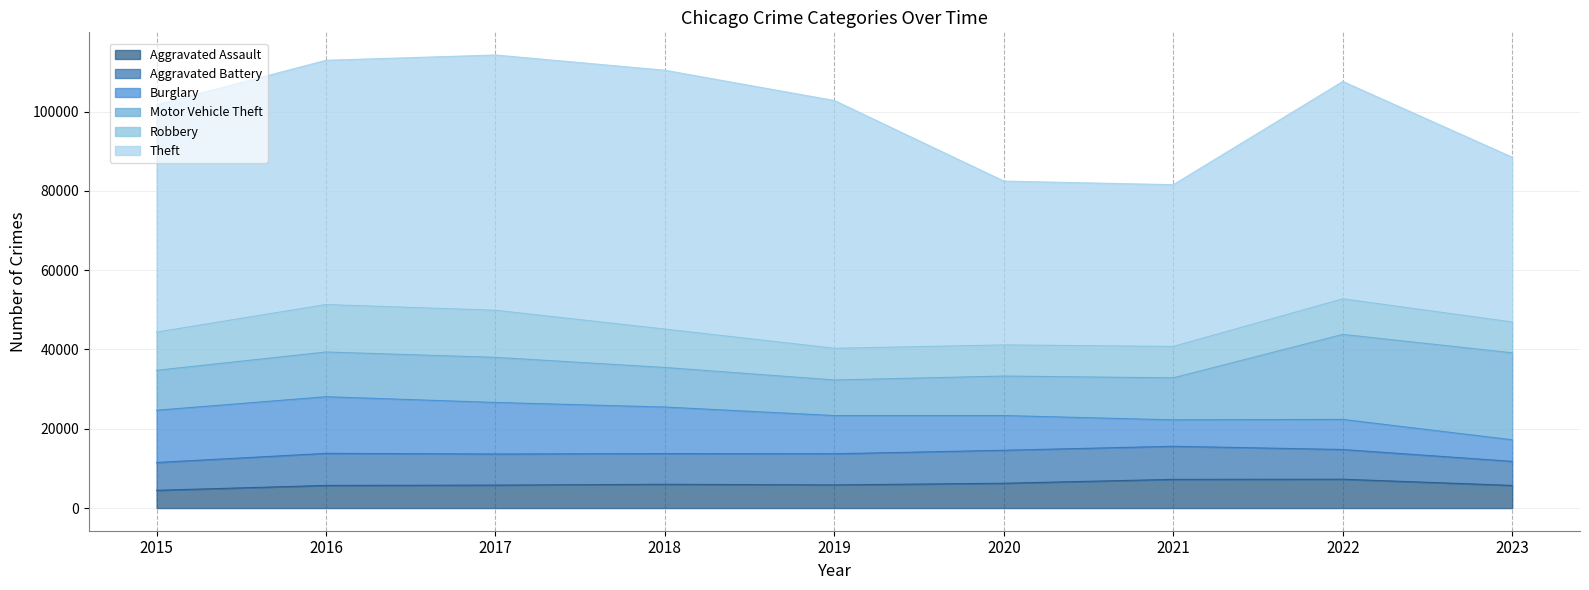

True or false: Motor Vehicle Theft has a value of 12056 at 2022.

False